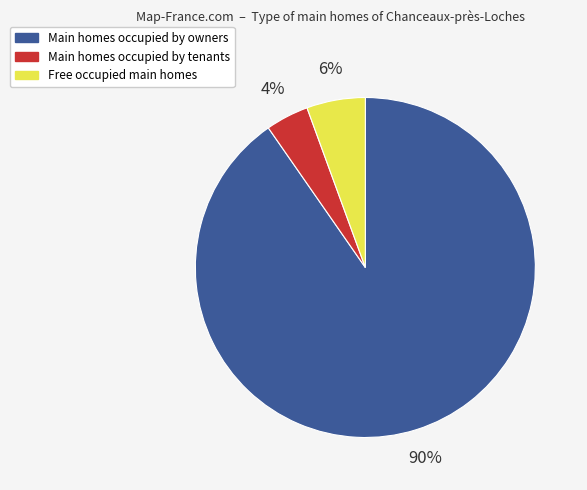

Does any single category account for the majority?

Yes